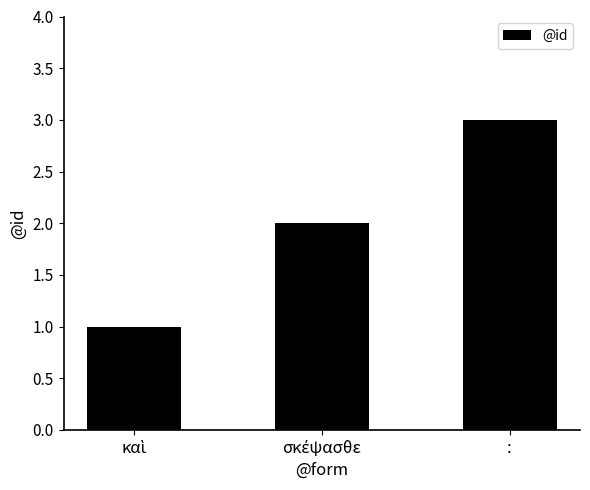

How many series are shown in this chart?

1